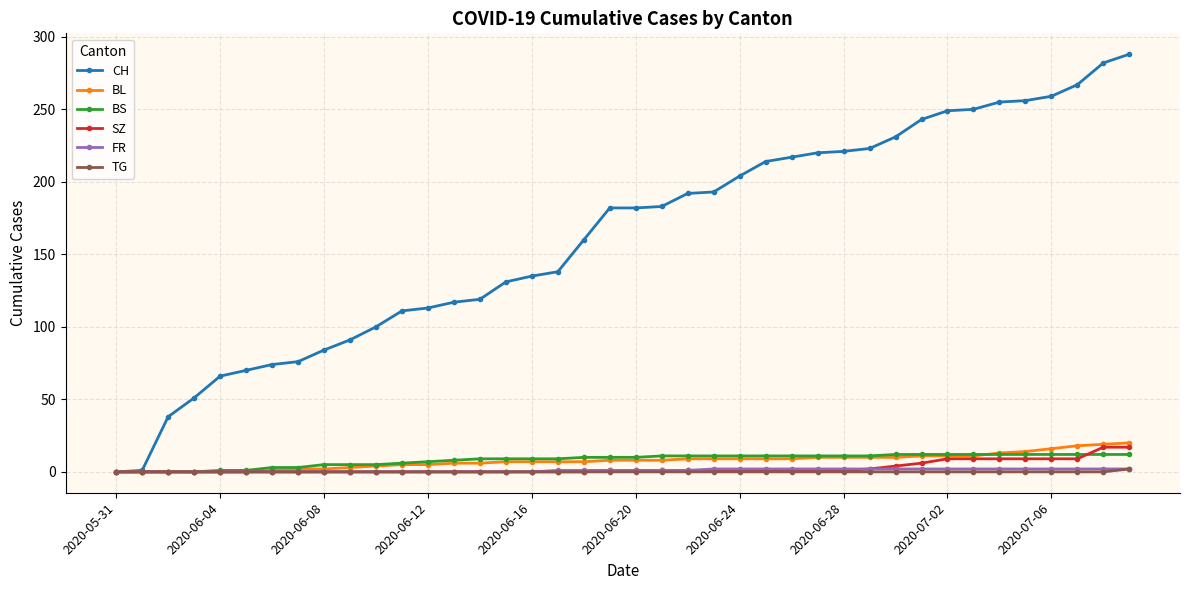

What is the maximum value for CH?

288